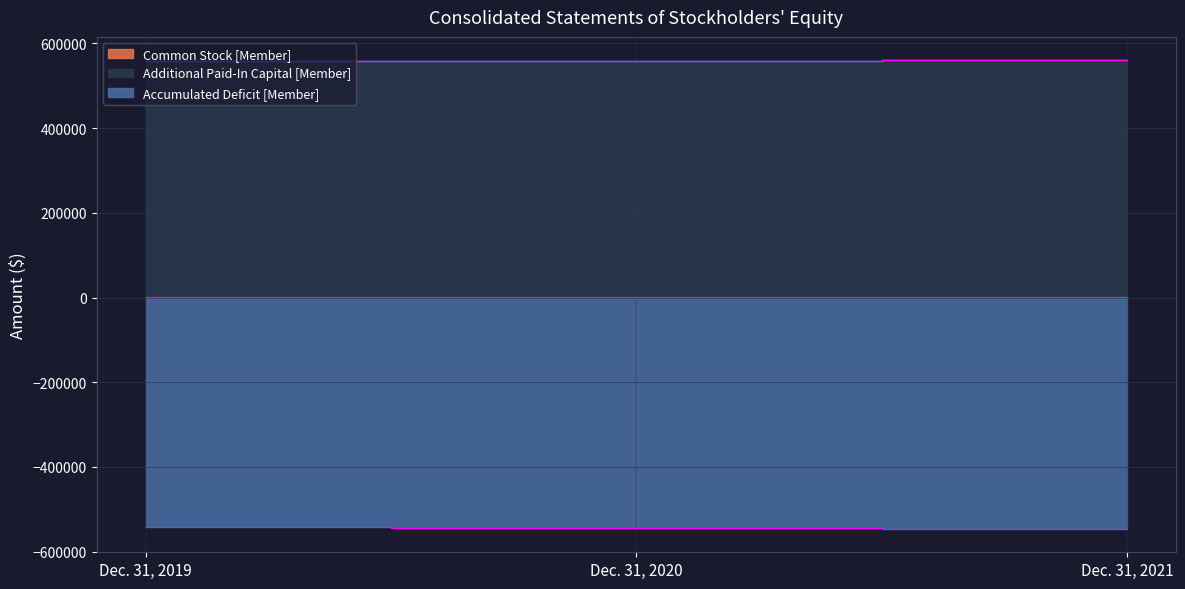

At which label does Additional Paid-In Capital [Member] reach its peak?

Dec. 31, 2021